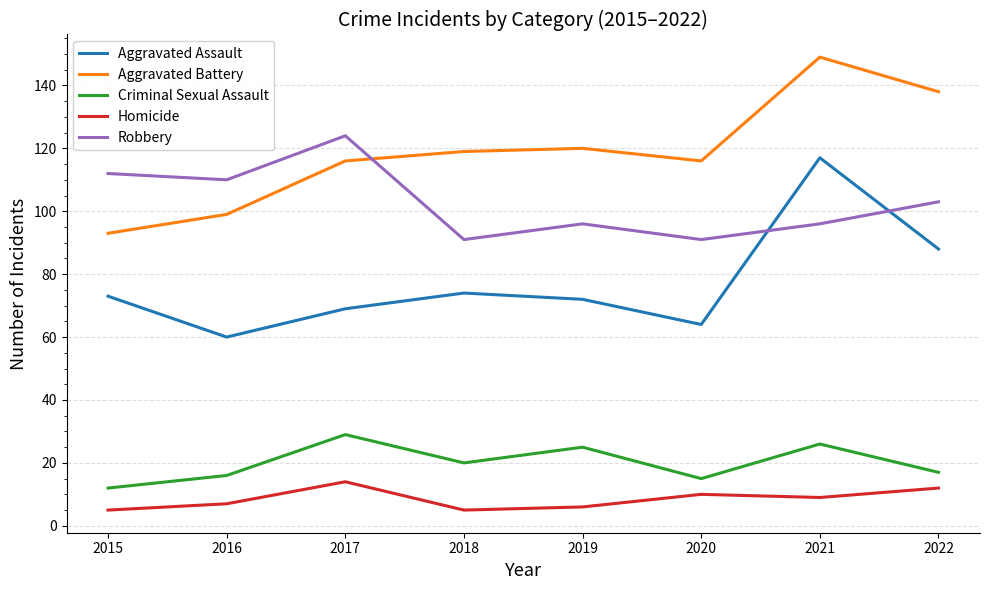

Reading right to left, transcribe all the data shown in this chart.

Aggravated Assault: 2022=88	2021=117	2020=64	2019=72	2018=74	2017=69	2016=60	2015=73
Aggravated Battery: 2022=138	2021=149	2020=116	2019=120	2018=119	2017=116	2016=99	2015=93
Criminal Sexual Assault: 2022=17	2021=26	2020=15	2019=25	2018=20	2017=29	2016=16	2015=12
Homicide: 2022=12	2021=9	2020=10	2019=6	2018=5	2017=14	2016=7	2015=5
Robbery: 2022=103	2021=96	2020=91	2019=96	2018=91	2017=124	2016=110	2015=112